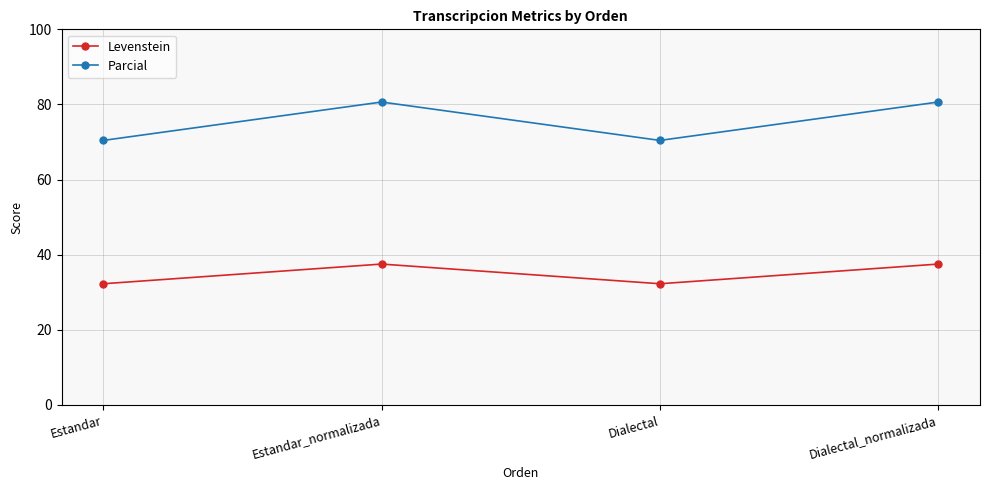

Does the chart display data point markers on the line(s)?

Yes